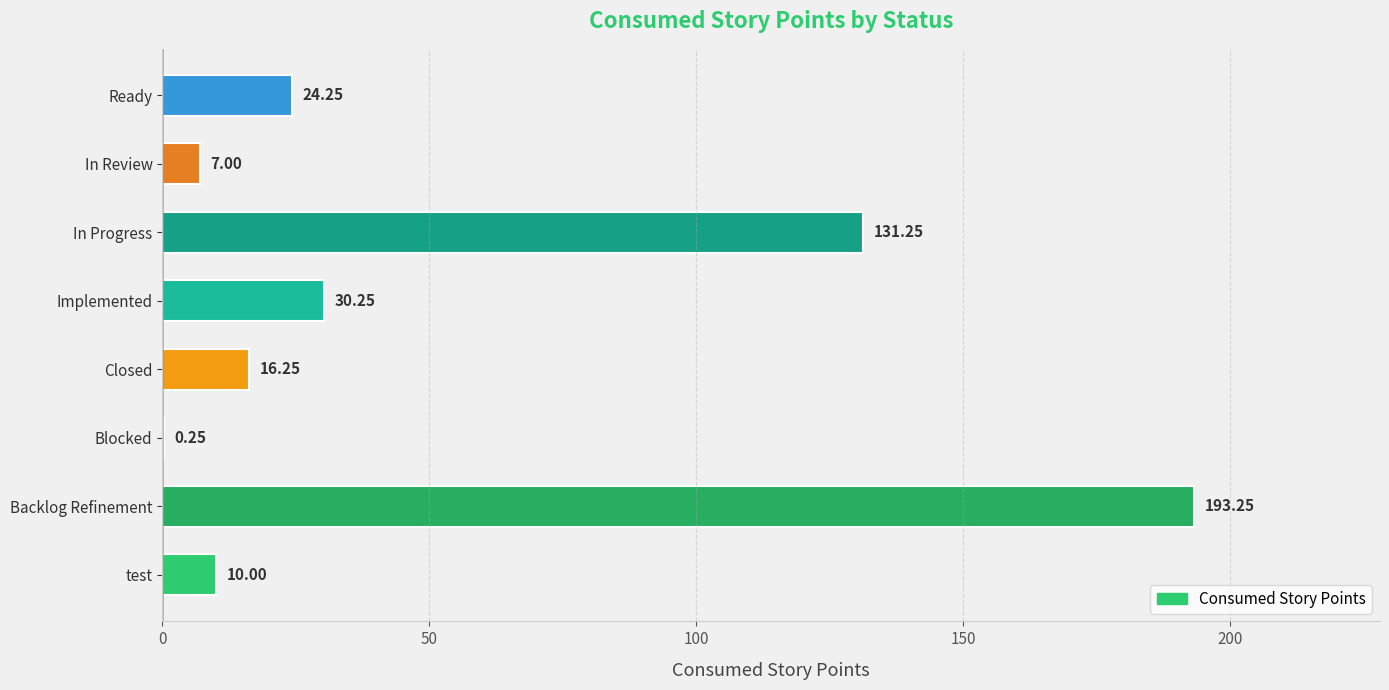

What is the change in value from Backlog Refinement to Ready?

-169.0